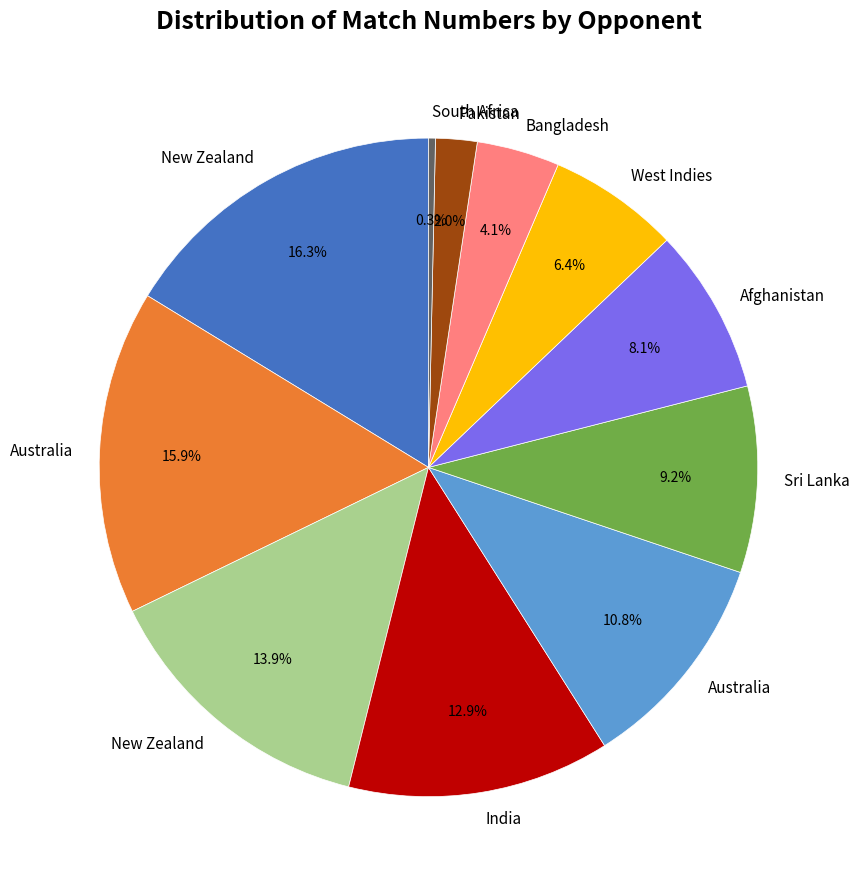

Does any single category account for the majority?

No